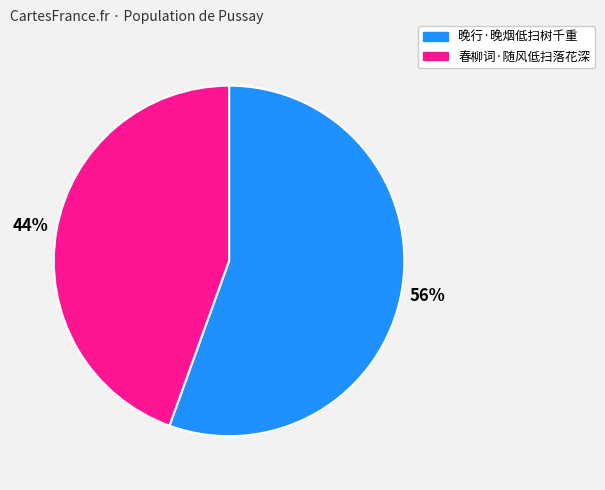

True or false: 晚行·晚烟低扫树千重 accounts for 56% of the total.

True